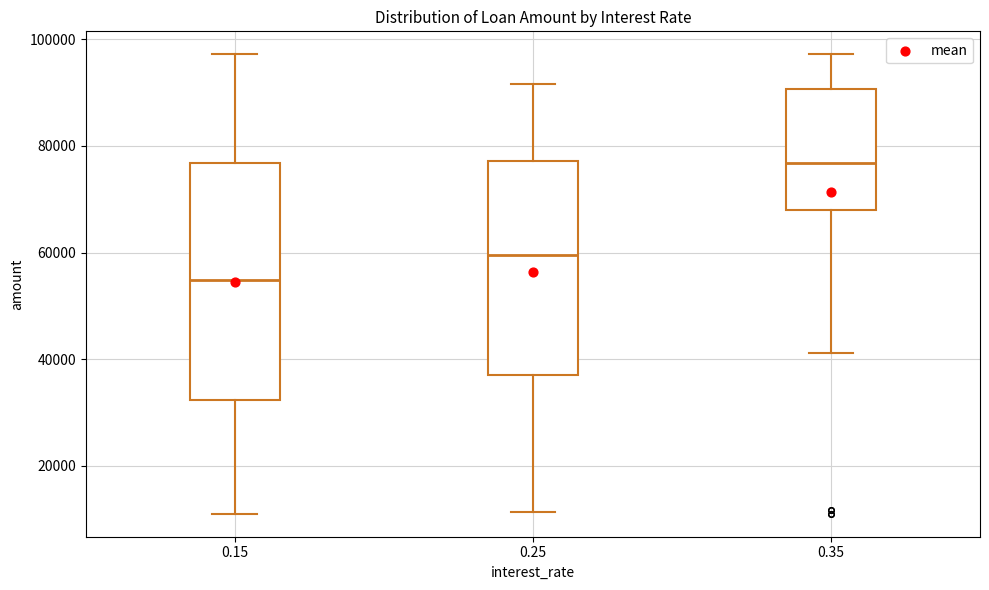

Comparing the boxes themselves (not the whiskers), which one is the tallest?

0.15